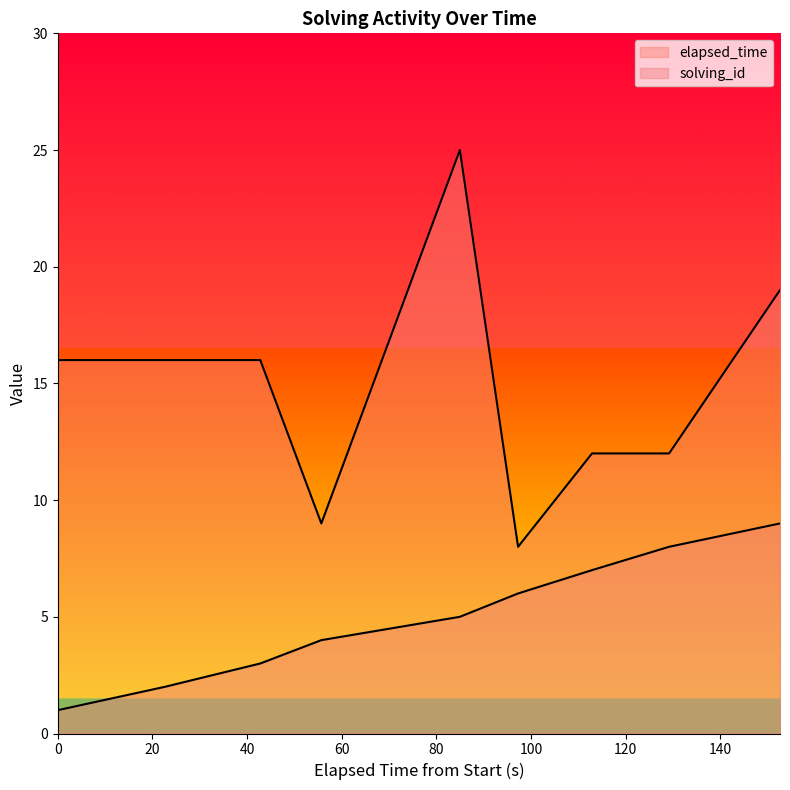

What is the difference between the second highest and minimum values in the elapsed_time series?

11